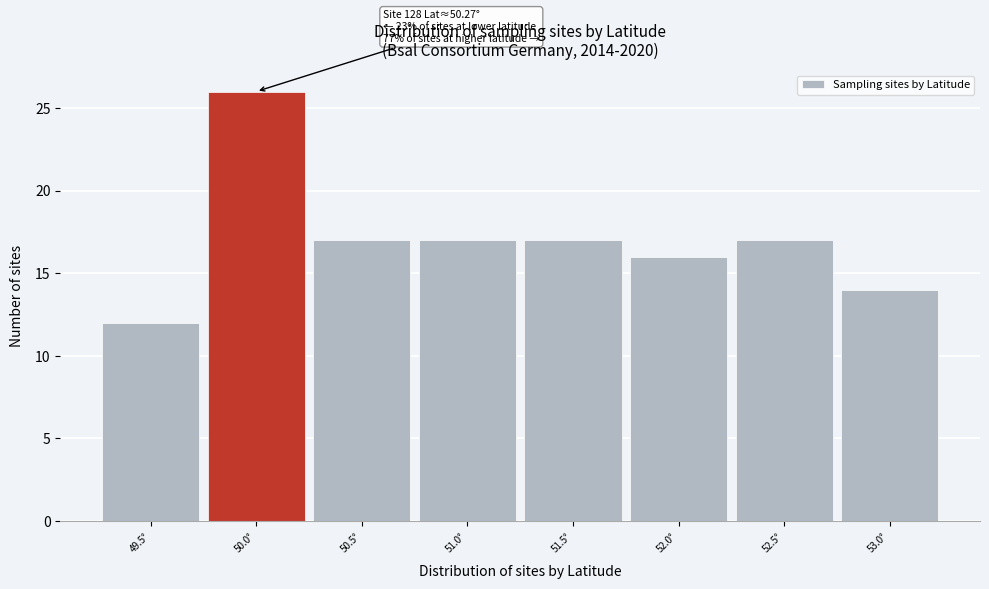

Reading right to left, transcribe all the data shown in this chart.

53.0°=14	52.5°=17	52.0°=16	51.5°=17	51.0°=17	50.5°=17	50.0°=26	49.5°=12